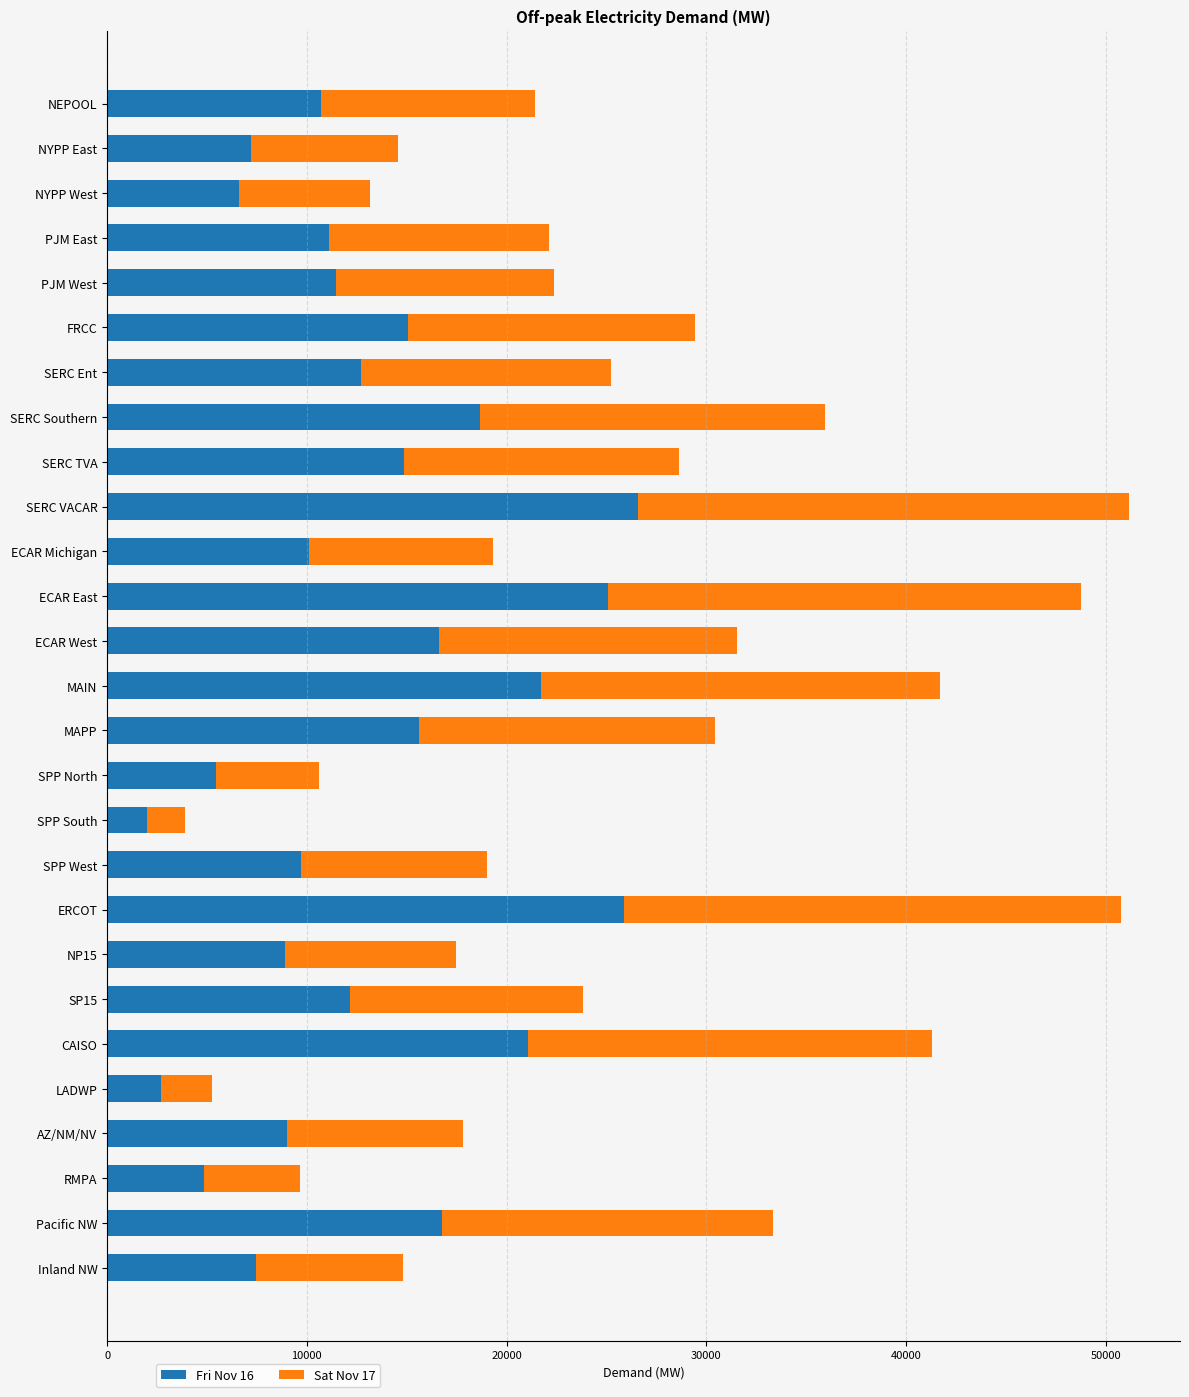

The value of Fri Nov 16 at ERCOT is 38335.9. True or false?

False